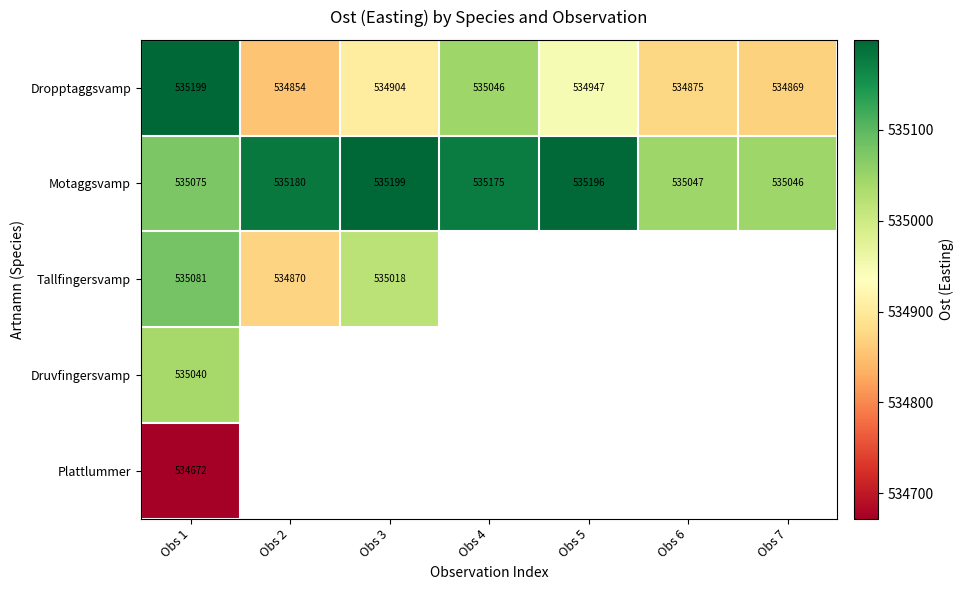

Is the value of Dropptaggsvamp at Obs 3 greater than the value of Motaggsvamp at Obs 2?

No